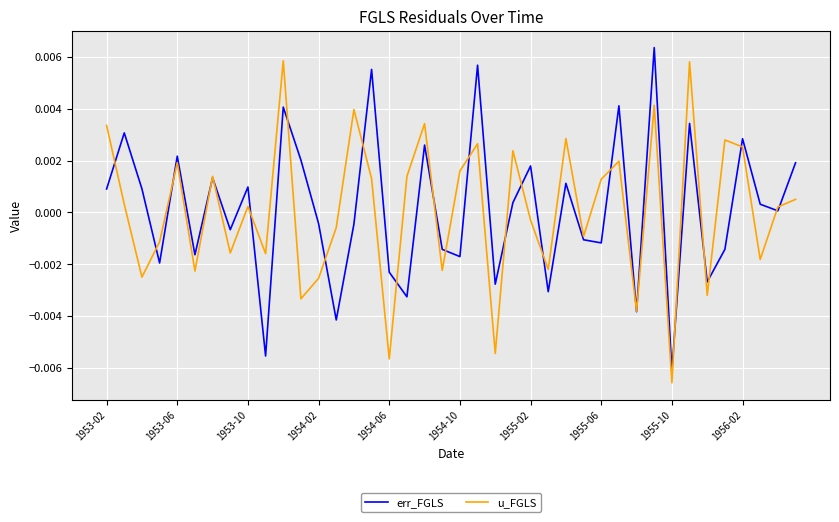

How many times do u_FGLS and err_FGLS cross each other?

25